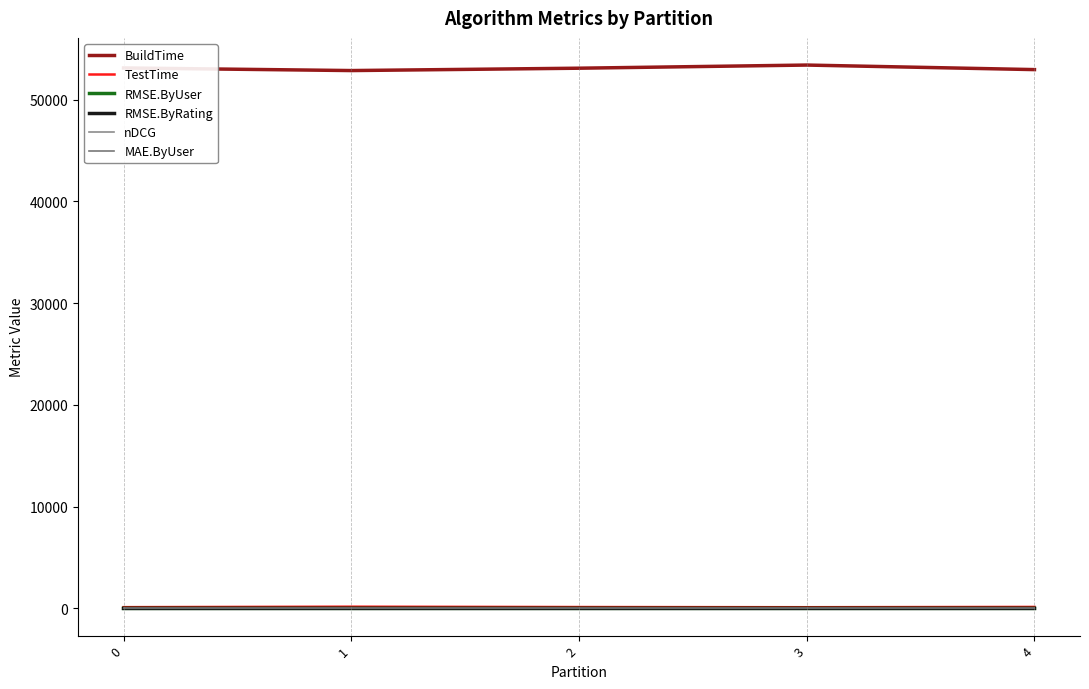

What is the average value of the RMSE.ByRating series?

0.9